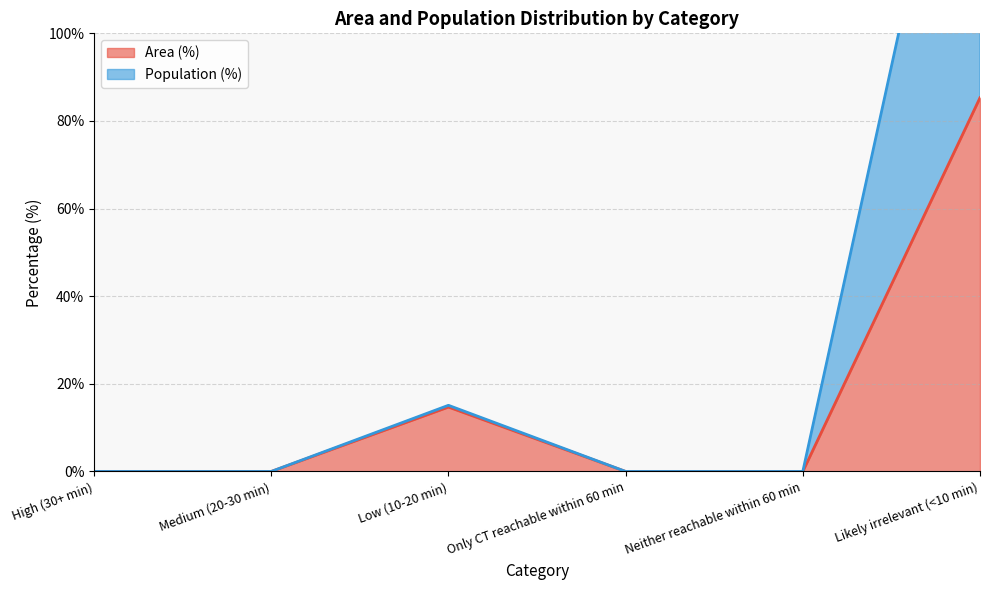

In Population (%), how many points are higher than both neighbors (excluding endpoints)?

1